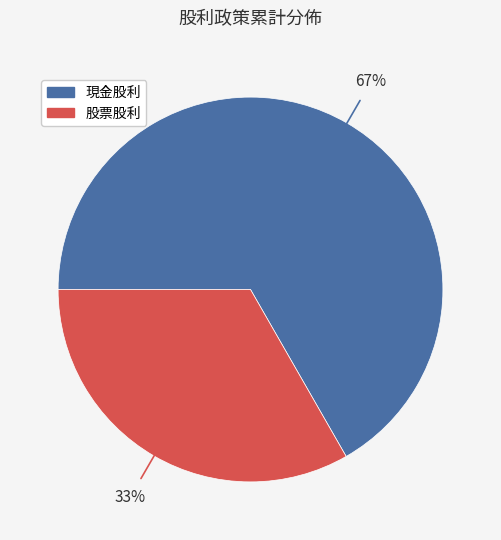

True or false: 現金股利 accounts for 67% of the total.

True